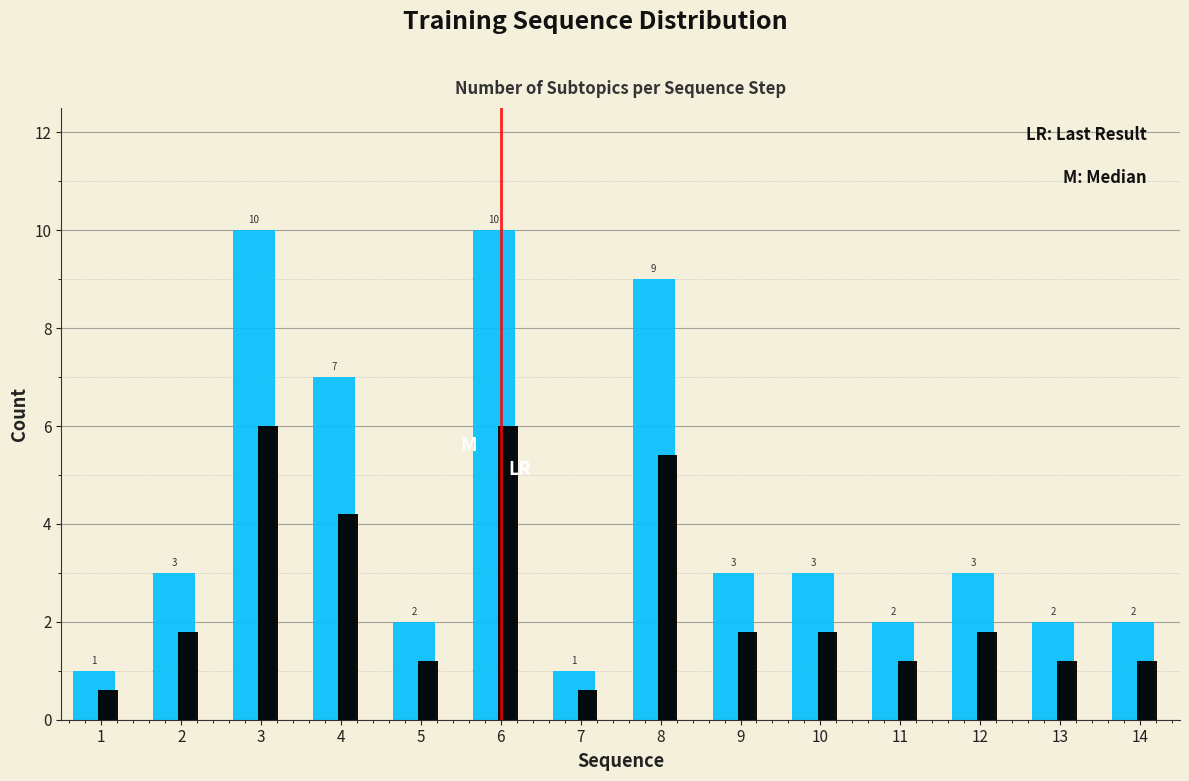

What is the total value across all series at 6?

16.0